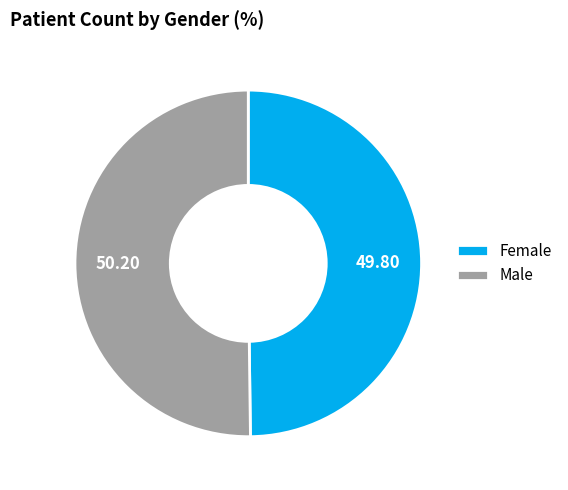

How many segments does this pie chart have?

2